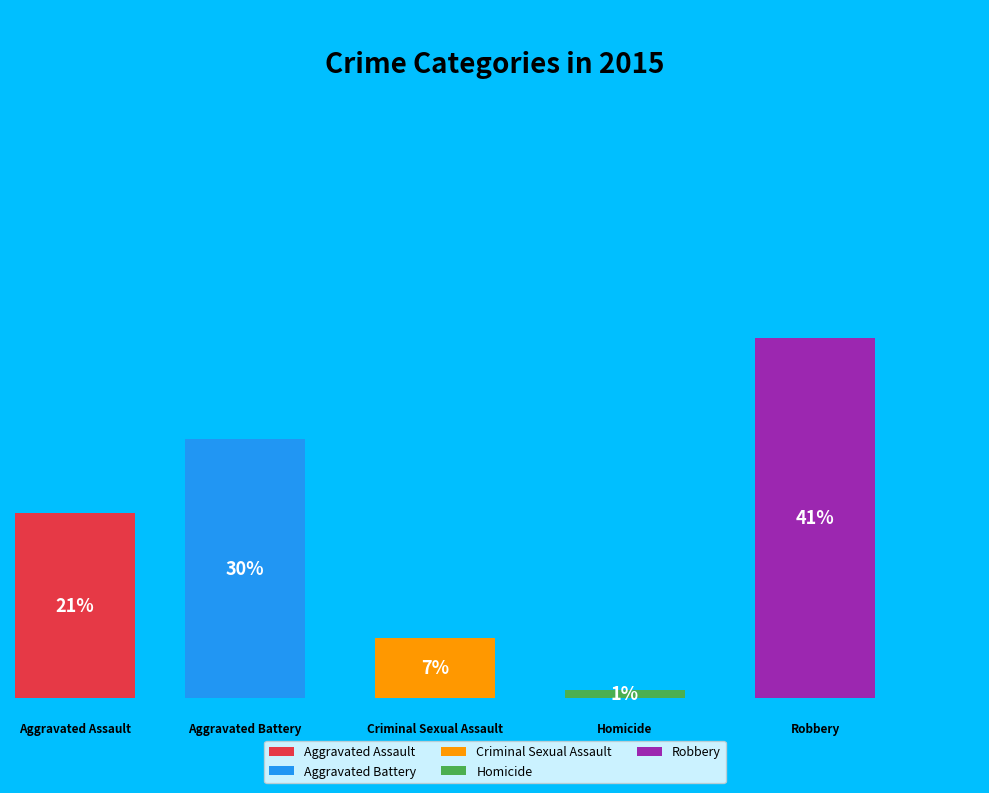

Does Aggravated Battery account for over 50% of the chart?

No